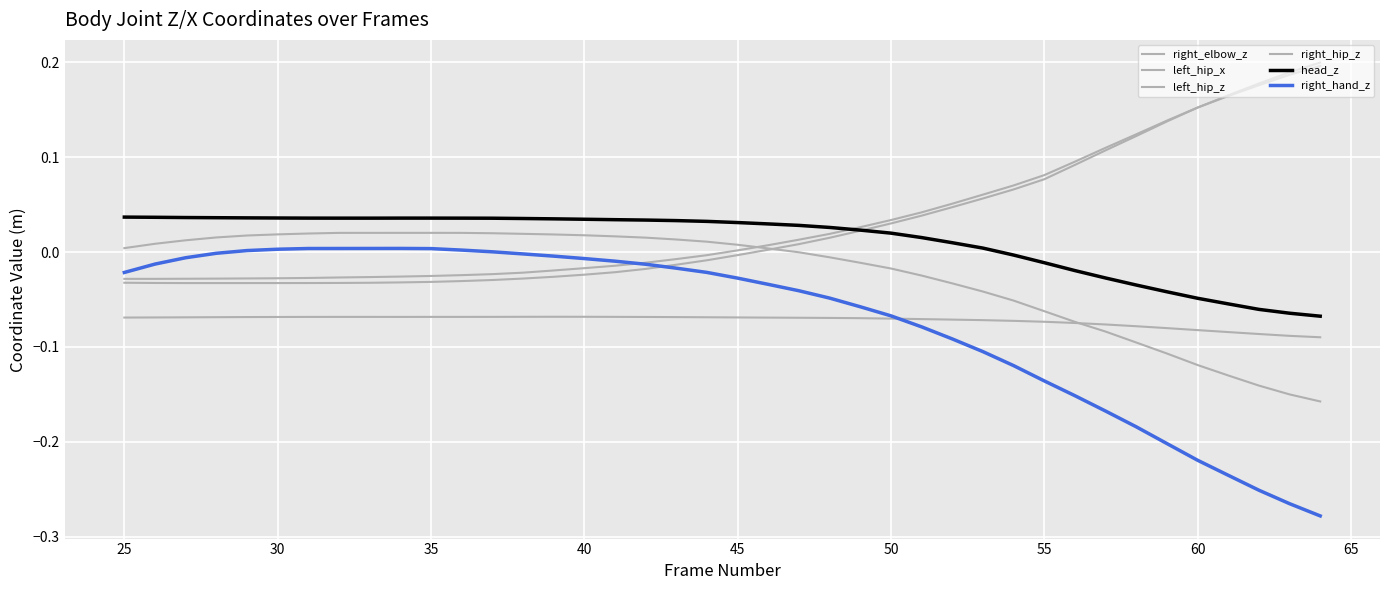

List the series in order of their peak value, lowest first.

left_hip_x, right_hand_z, right_elbow_z, head_z, left_hip_z, right_hip_z